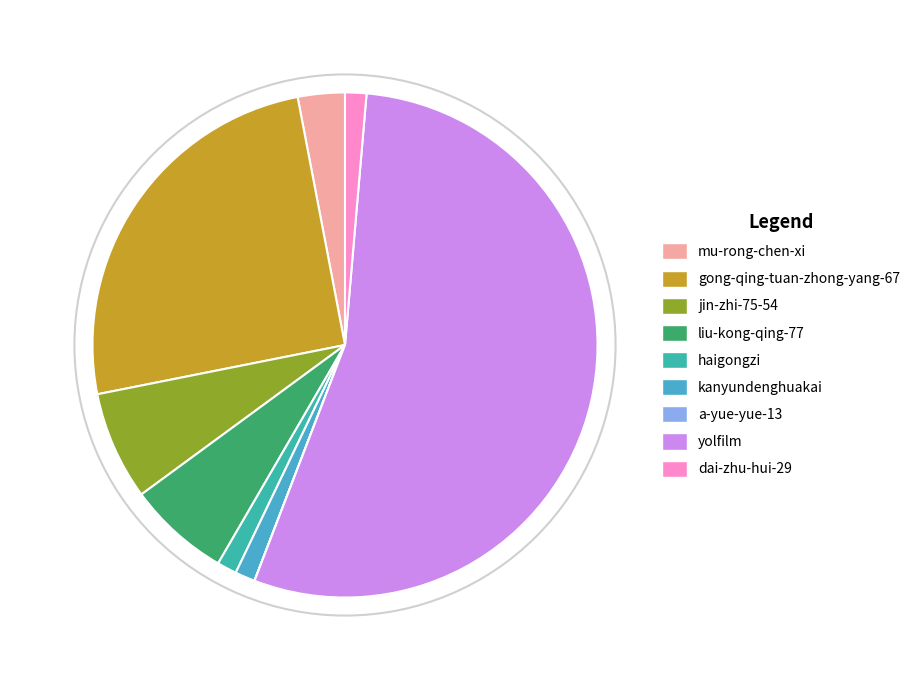

Is there any slice that represents more than half of the pie?

Yes